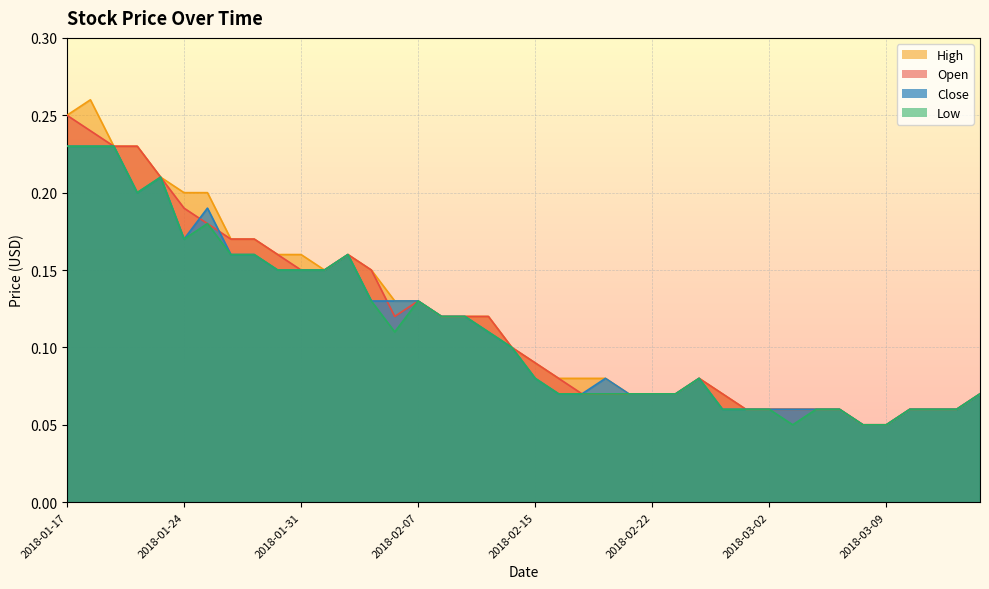

True or false: High and Low intersect in this chart.

False